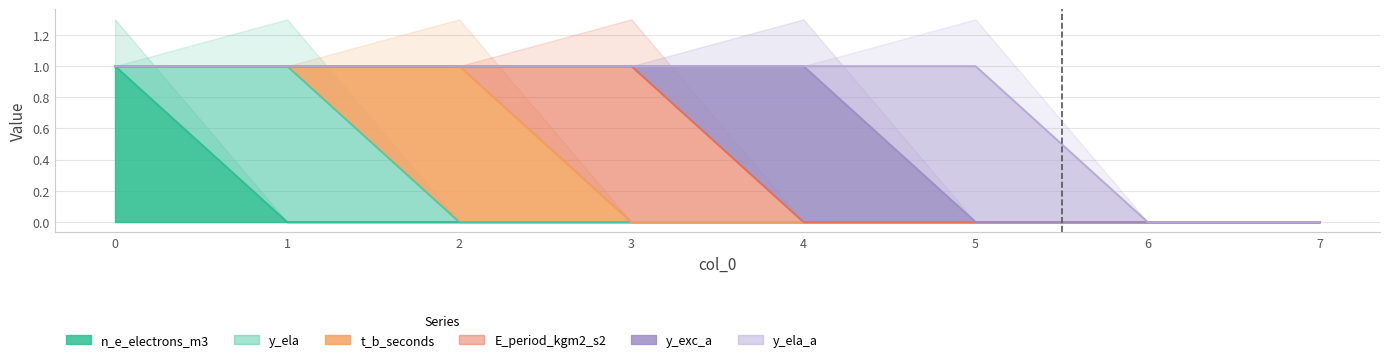

True or false: t_b_seconds and y_ela_a cross at least once.

False